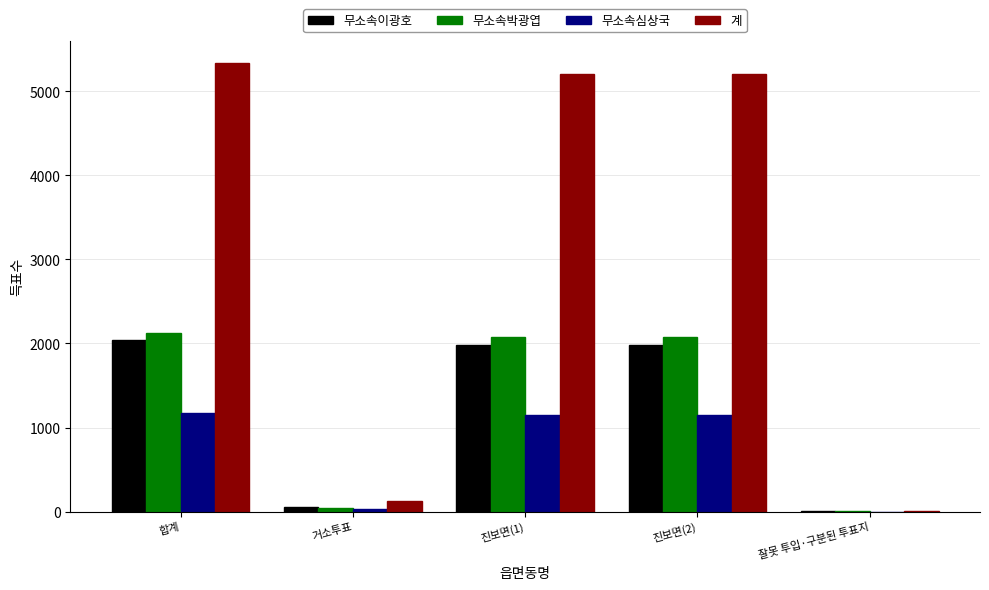

True or false: 무소속이광호 has a value of 519 at 합계.

False